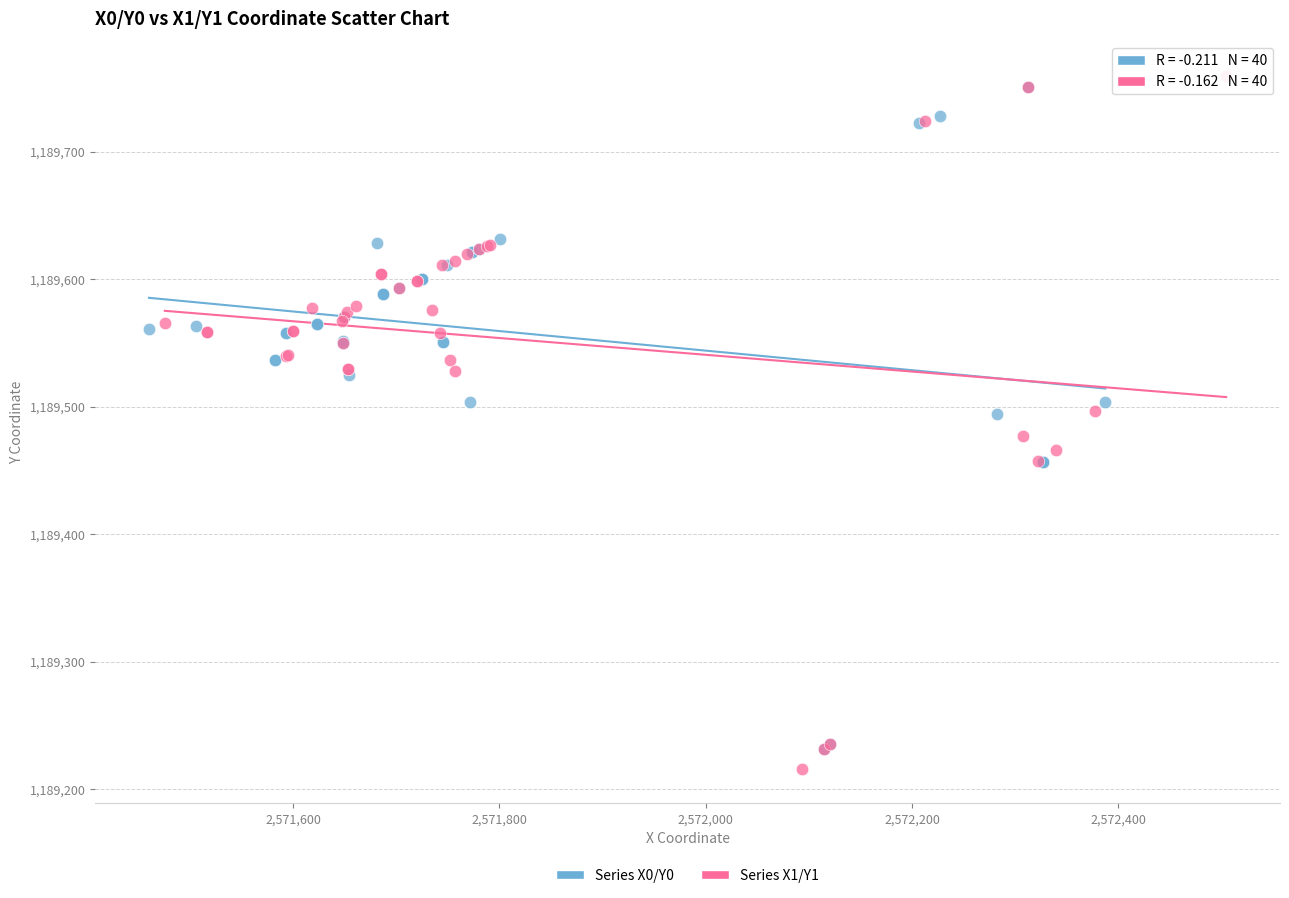

Which series has the widest spread of Y values?

Series X1/Y1